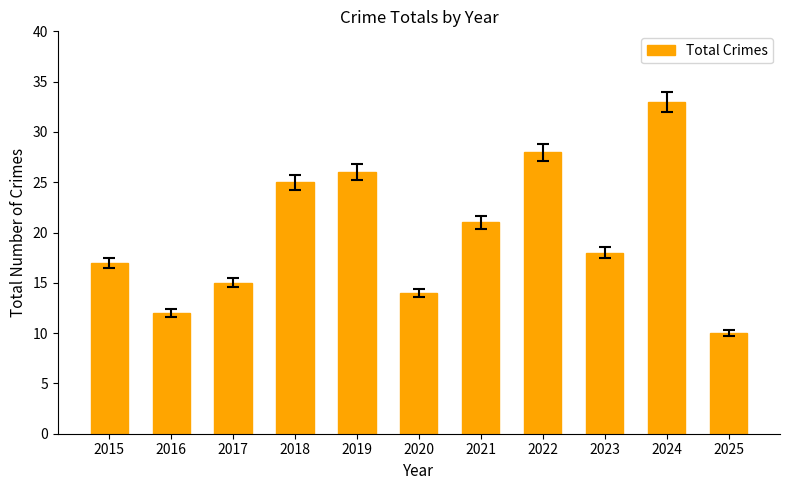

Reading right to left, what are all the values shown in this chart?

10	33	18	28	21	14	26	25	15	12	17